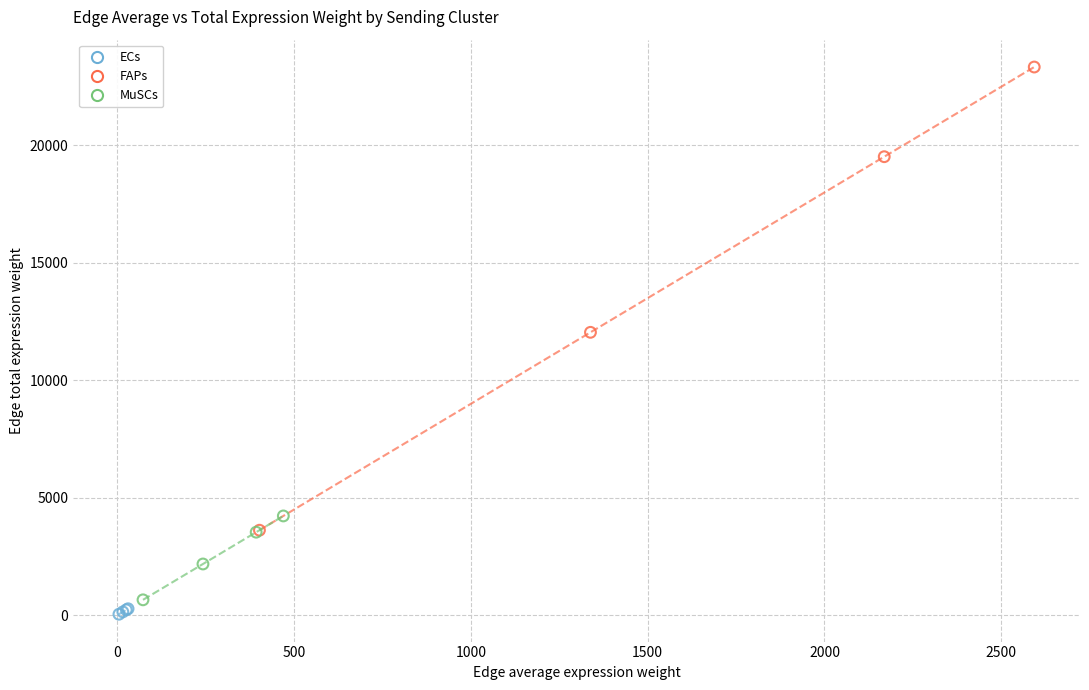

Which series has the widest spread of Y values?

FAPs